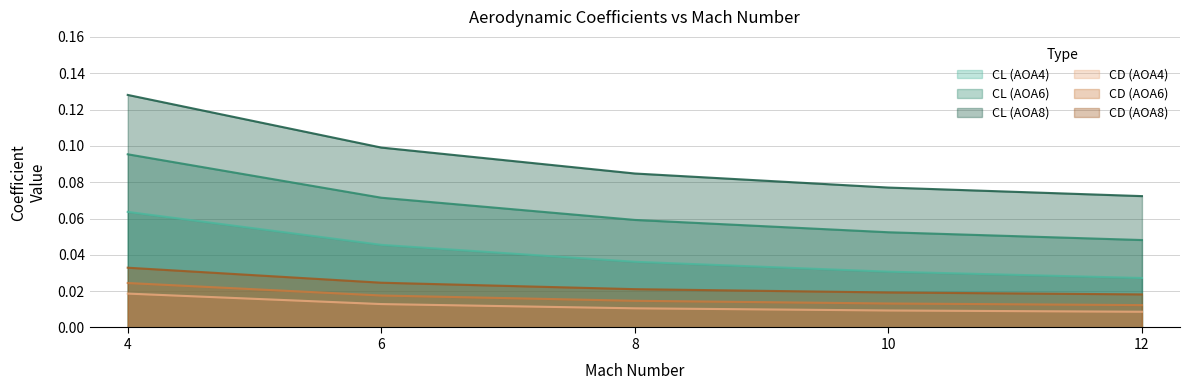

How many cl_AOA8 values are between 0 and 1?

5